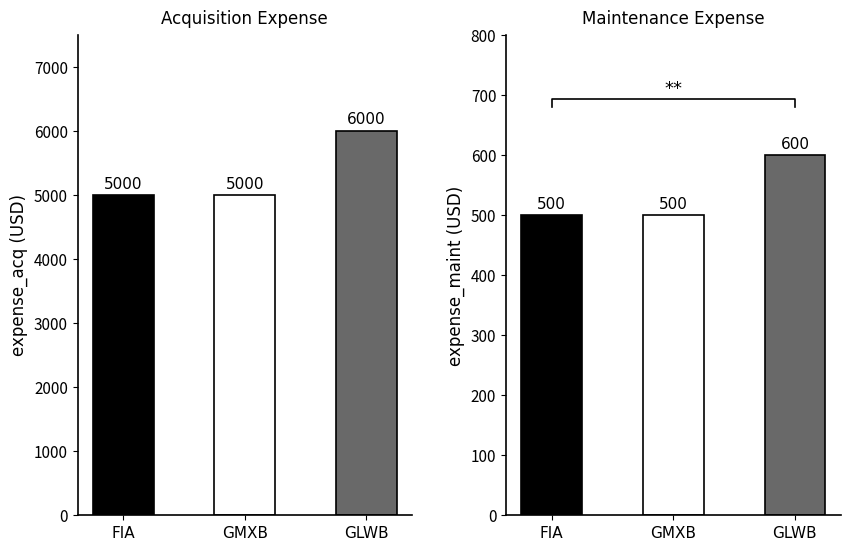

Which category has the lowest value in the expense_acq series?

FIA